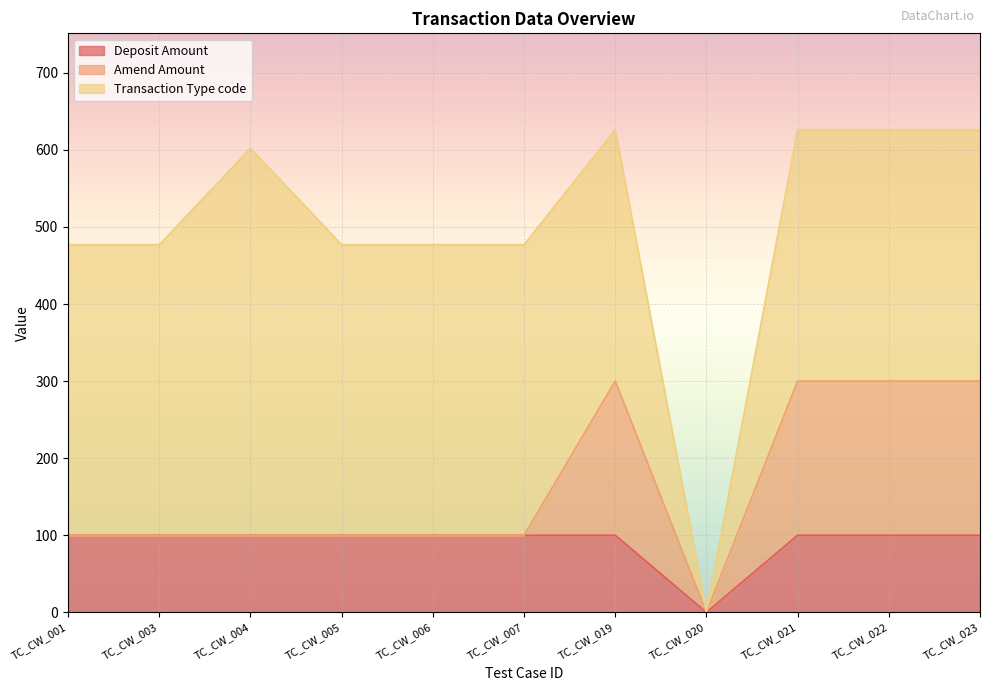

The Deposit Amount series shows 100 at TC_CW_001. True or false?

True